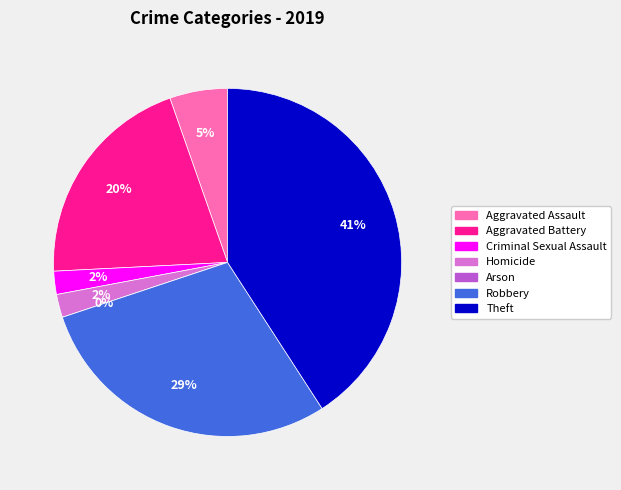

Is the sum of Theft and Homicide greater than half?

No